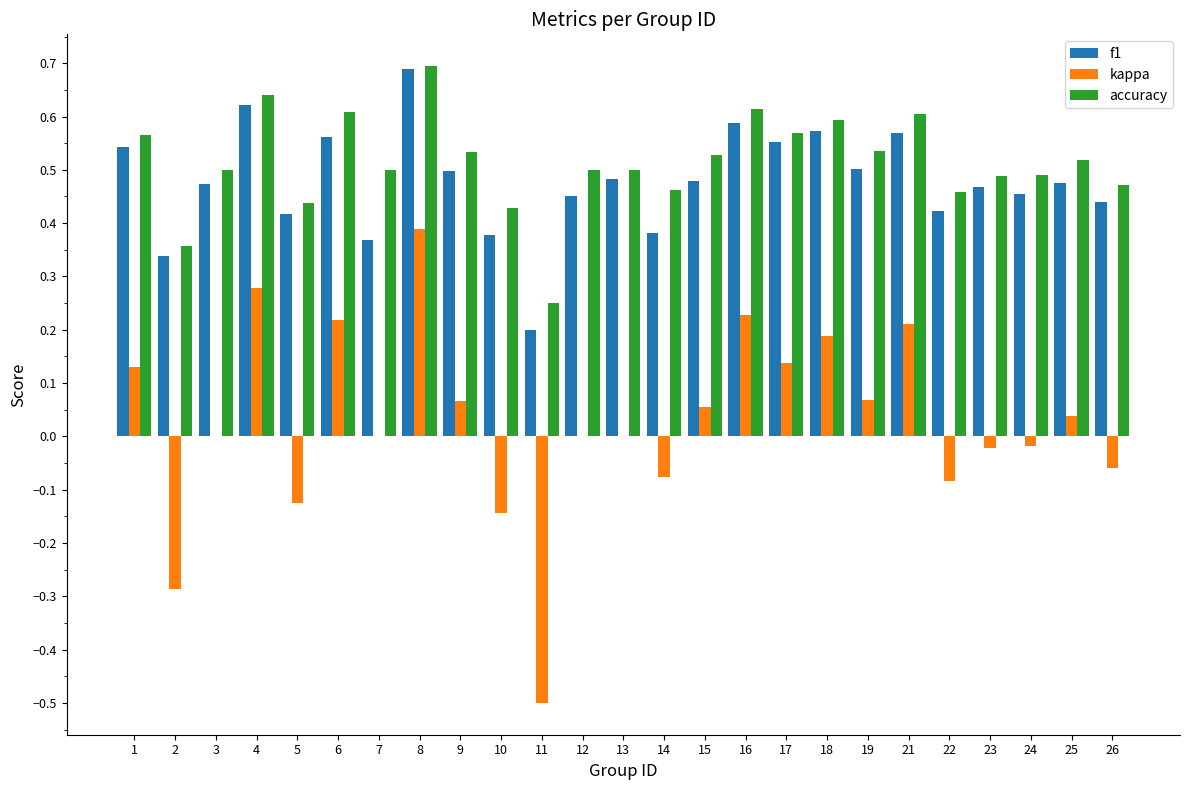

Which category has the highest value in the f1 series?

8